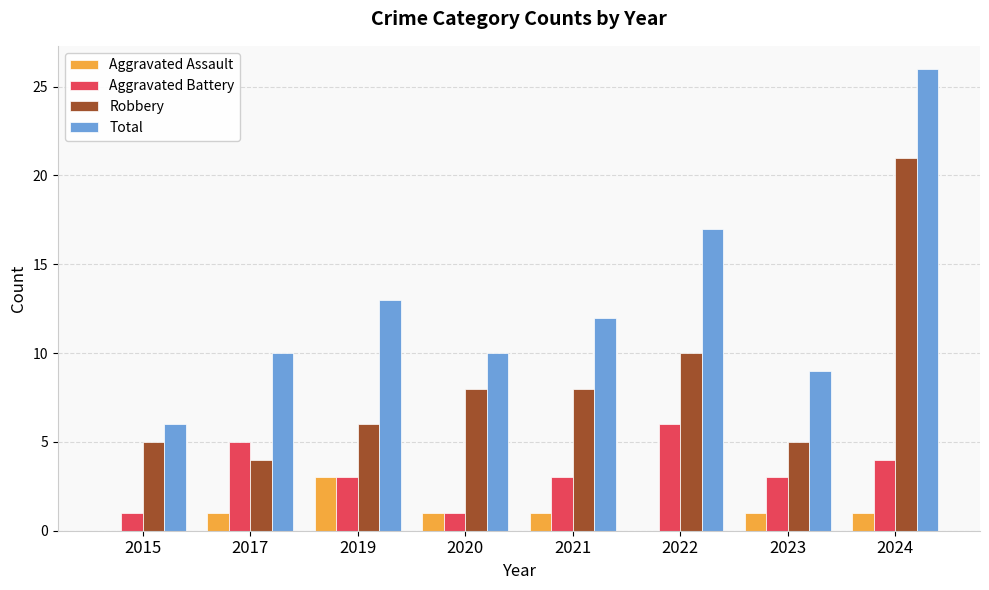

How many distinct data groups are displayed?

4